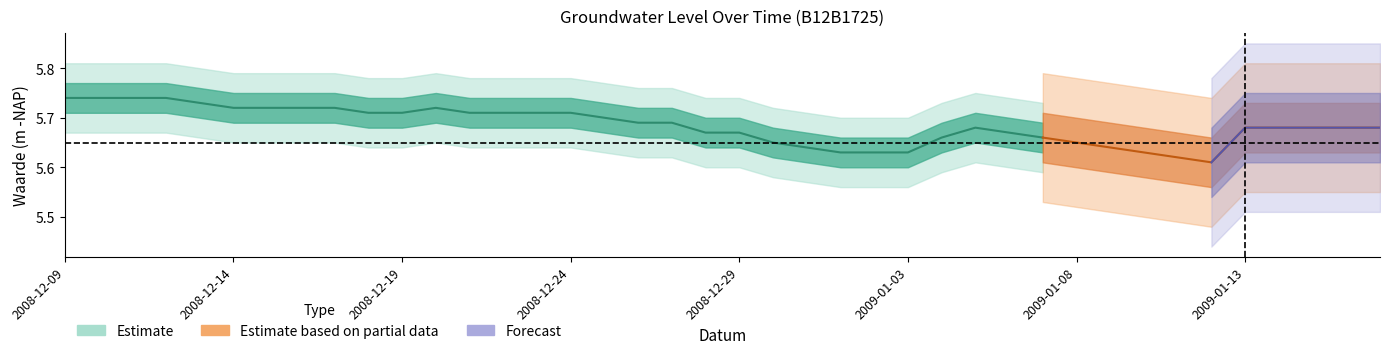

Where is the first local minimum for Waarde (m -NAP) lower?

2008-12-30